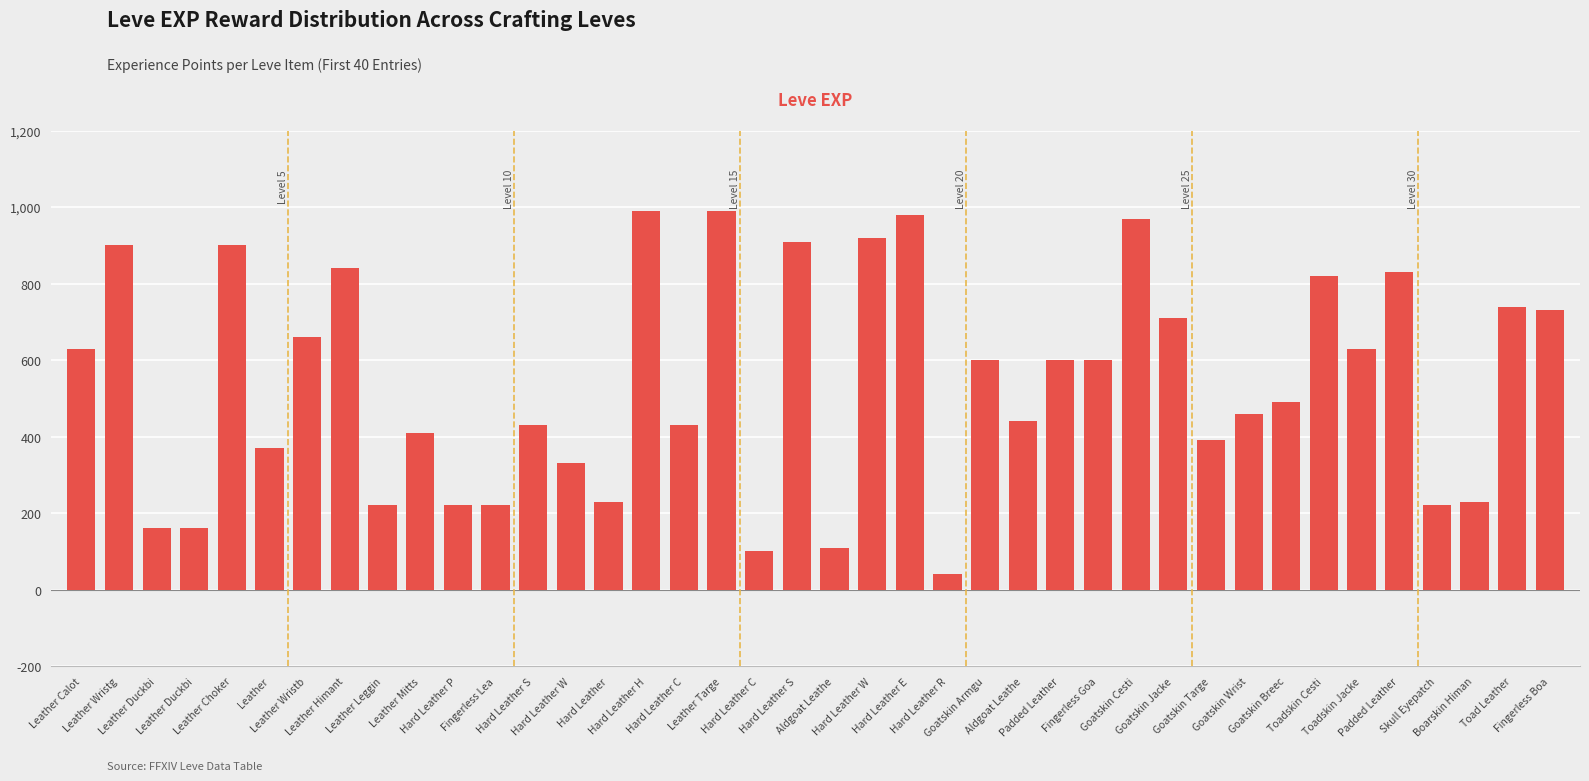

Rank the categories by value from lowest to highest.

Hard Leather R, Hard Leather C, Aldgoat Leathe, Leather Duckbi, Leather Duckbi, Leather Leggin, Hard Leather P, Fingerless Lea, Skull Eyepatch, Hard Leather, Boarskin Himan, Hard Leather W, Leather, Goatskin Targe, Leather Mitts, Hard Leather S, Hard Leather C, Aldgoat Leathe, Goatskin Wrist, Goatskin Breec, Goatskin Armgu, Padded Leather, Fingerless Goa, Leather Calot, Toadskin Jacke, Leather Wristb, Goatskin Jacke, Fingerless Boa, Toad Leather, Toadskin Cesti, Padded Leather, Leather Himant, Leather Wristg, Leather Choker, Hard Leather S, Hard Leather W, Goatskin Cesti, Hard Leather E, Hard Leather H, Leather Targe